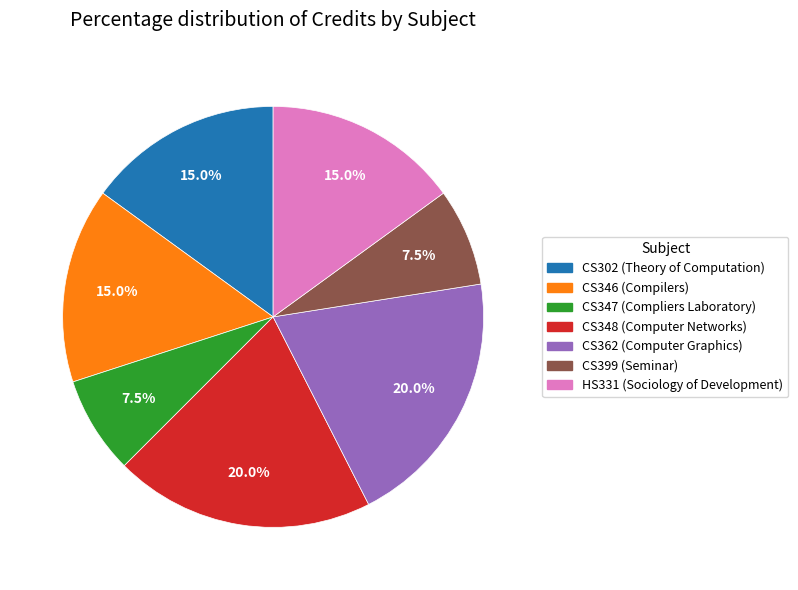

To the nearest percent, what portion does CS348 represent?

20%